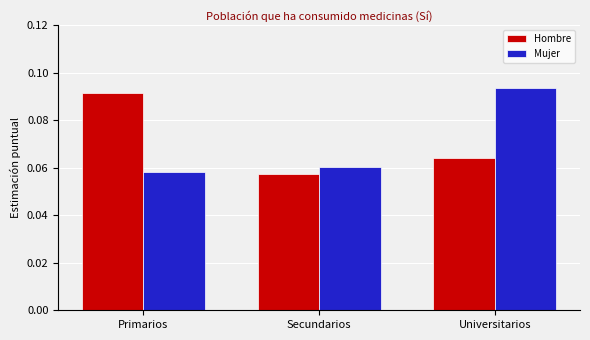

Which series changed the most between Primarios and Universitarios?

Mujer